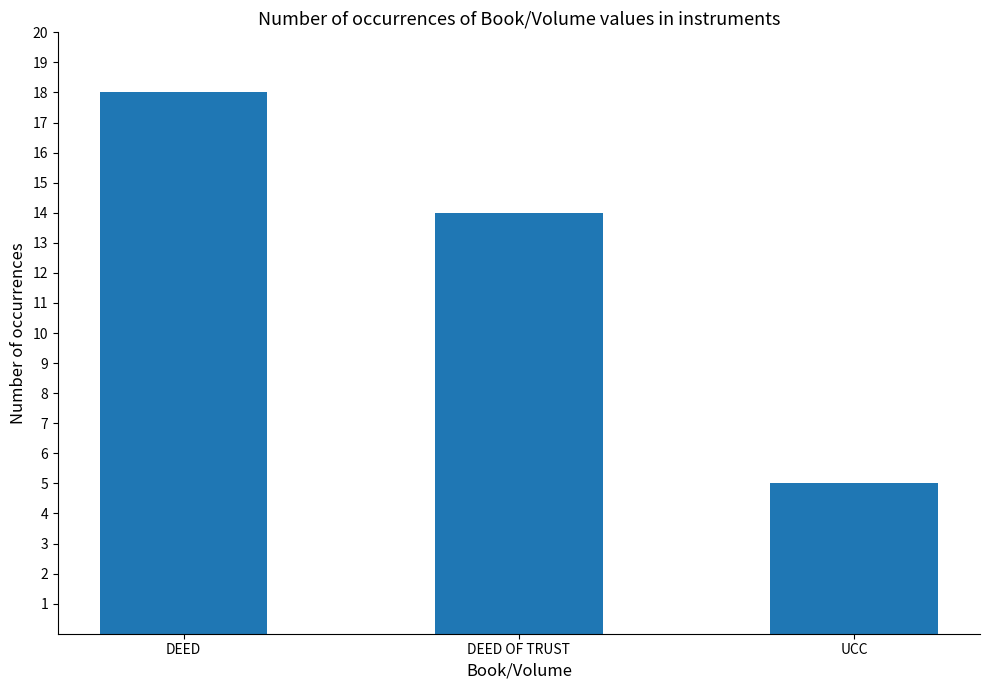

What is the value of the 3rd bar from the left?

5